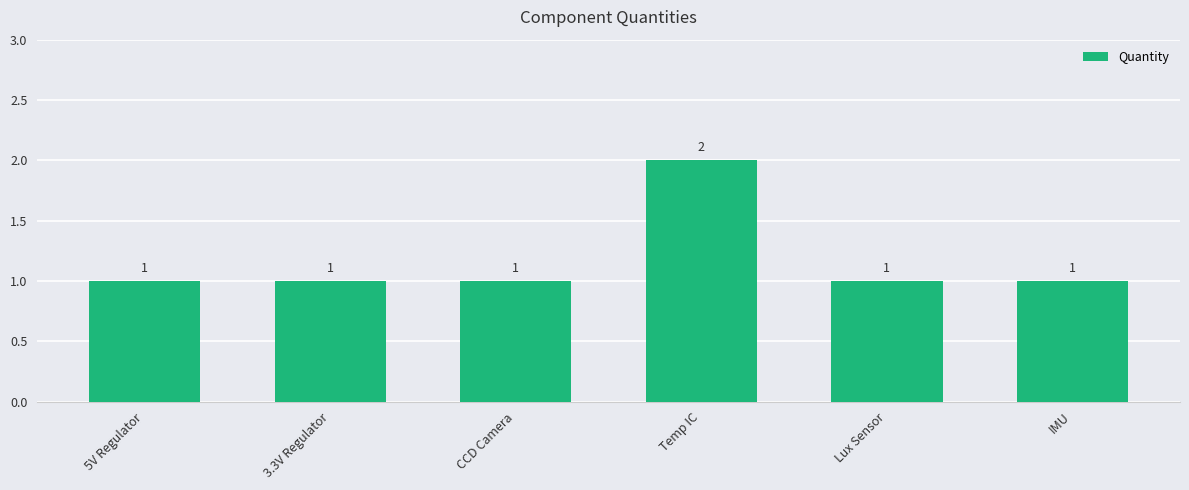

What is the difference between the maximum and minimum values?

1